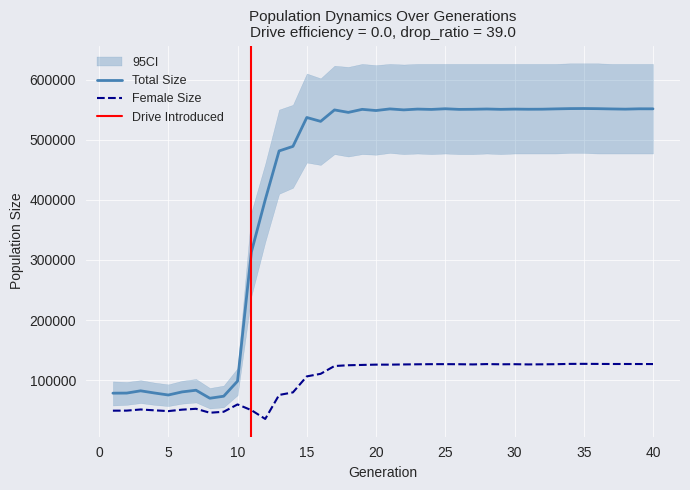

What is the minimum value shown in the chart?

35567